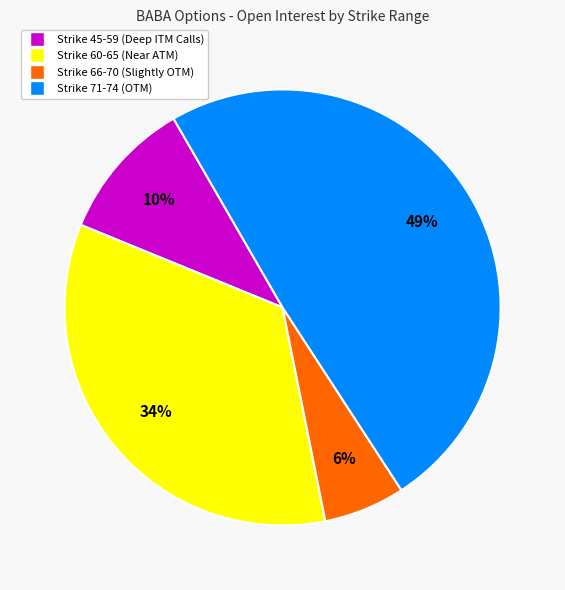

To the nearest percent, what is the average slice percentage?

25%